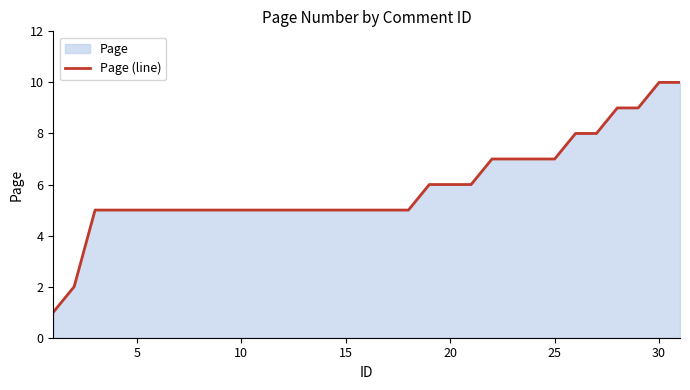

The value at 15 is 5. True or false?

True